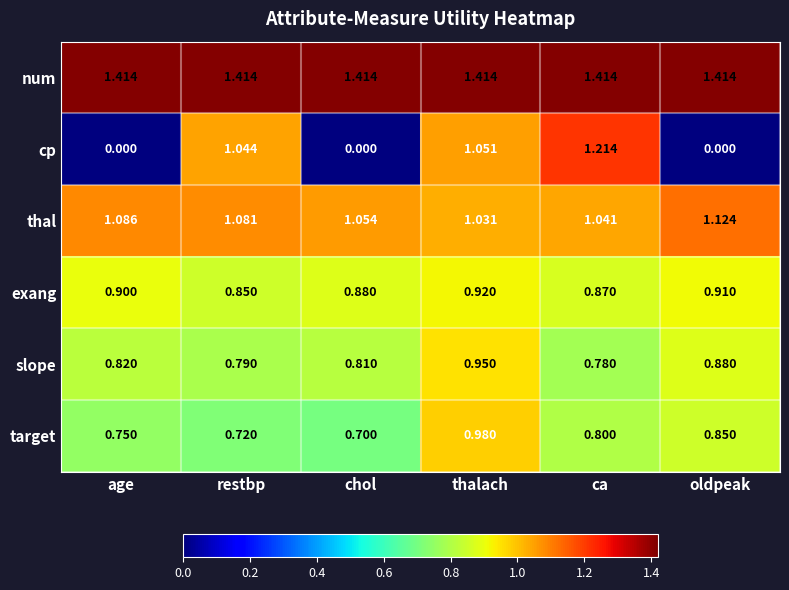

Which series has the widest spread of values?

cp